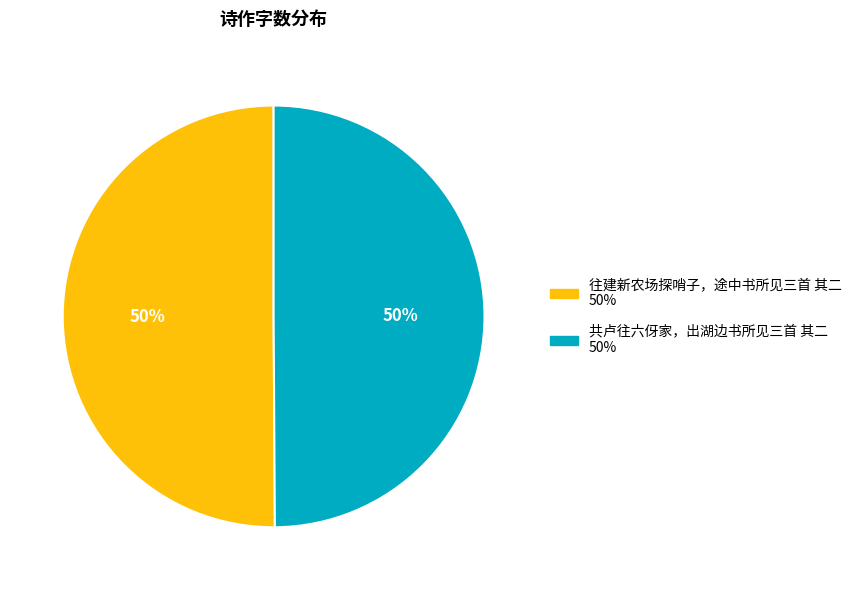

To the nearest percent, what is the combined percentage of 往建新农场探哨子，途中书所见三首 其二 and 共卢往六伢家，出湖边书所见三首 其二?

100%